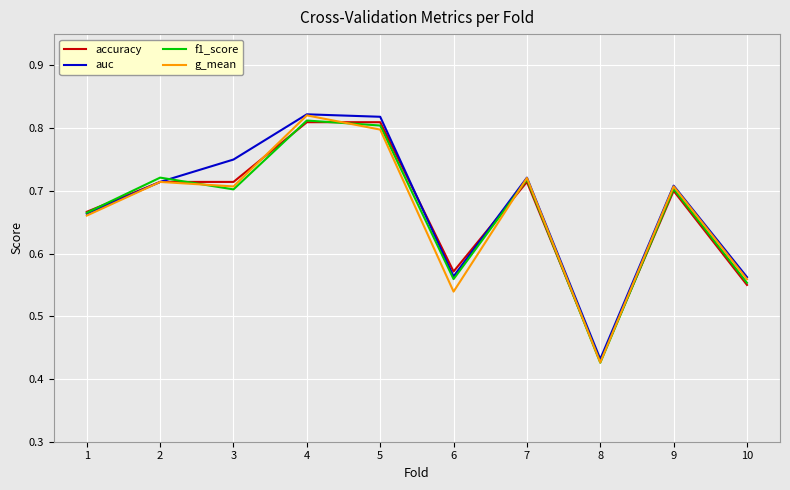

Is the value of f1_score at 6 greater than the value of accuracy at 2?

No